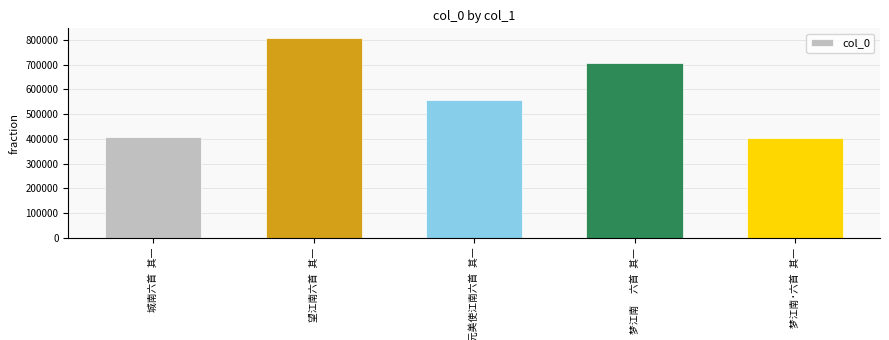

What is the greatest value displayed?

806171